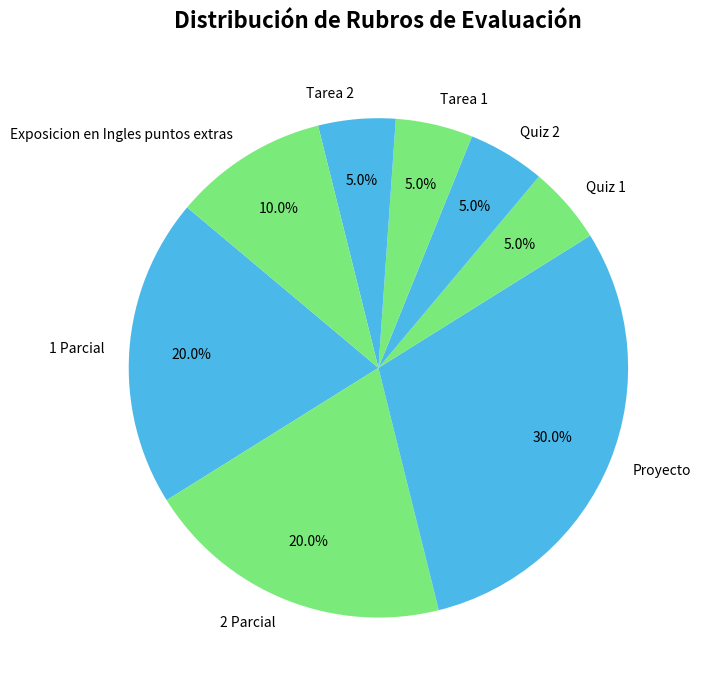

To the nearest percent, what is the difference between the Proyecto and Tarea 2 slice percentages?

25%